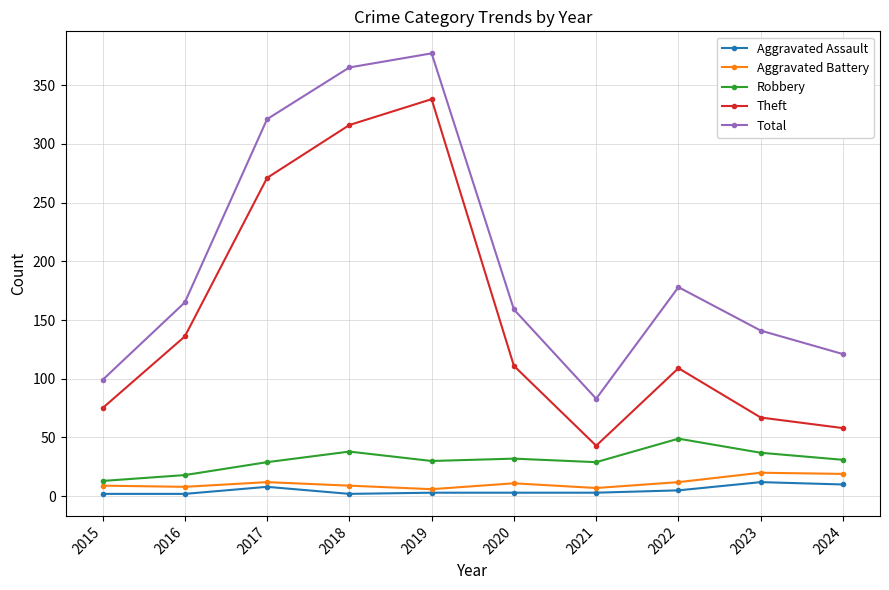

Where is Total nearest to the value 230?

2022